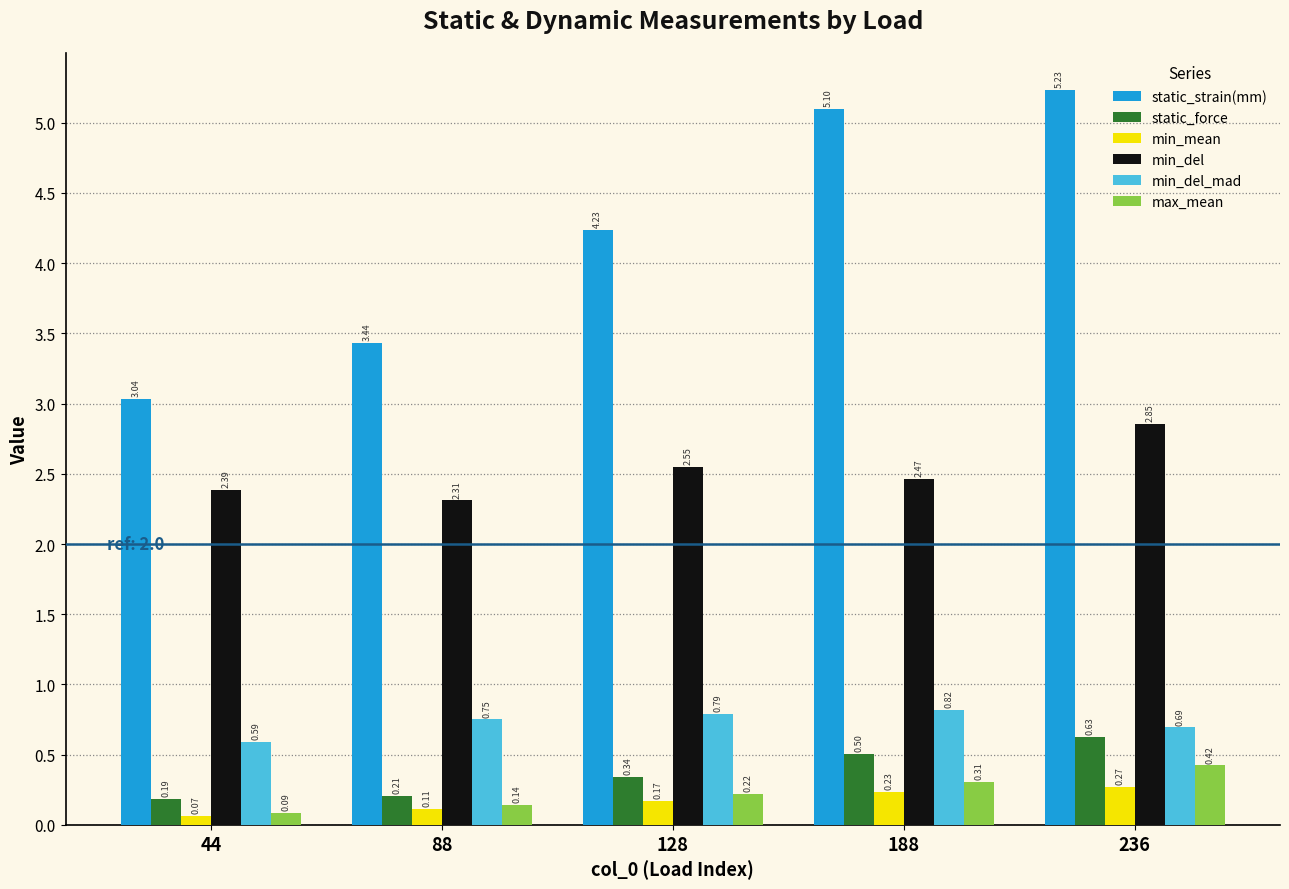

What is the sum of all static_strain(mm) values?

21.0